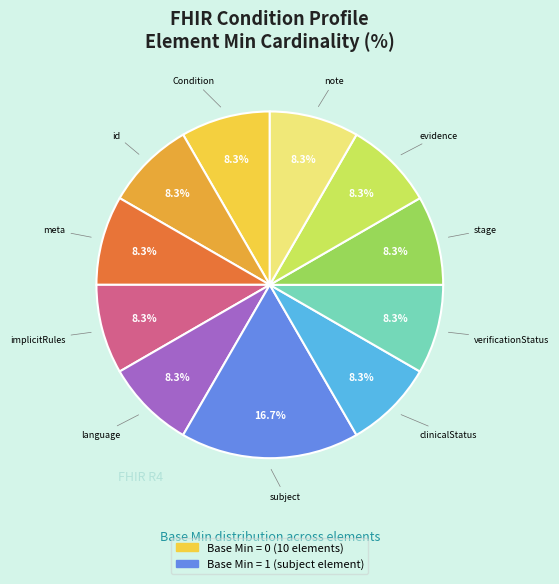

Is there any slice that represents more than half of the pie?

No